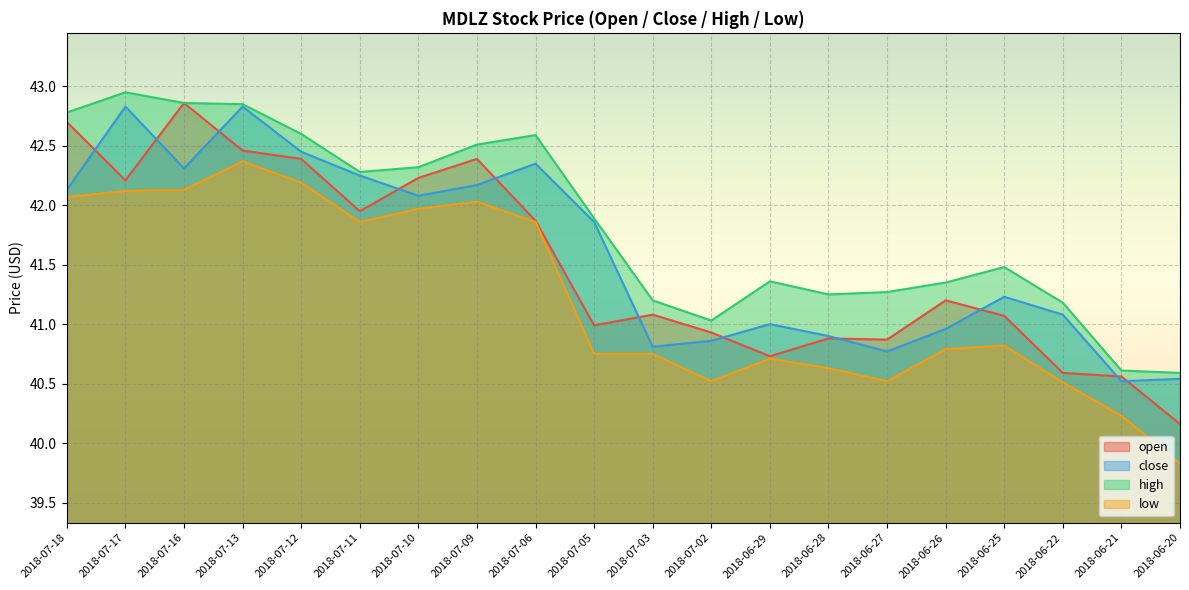

Which category has the highest value across all series?

2018-07-17